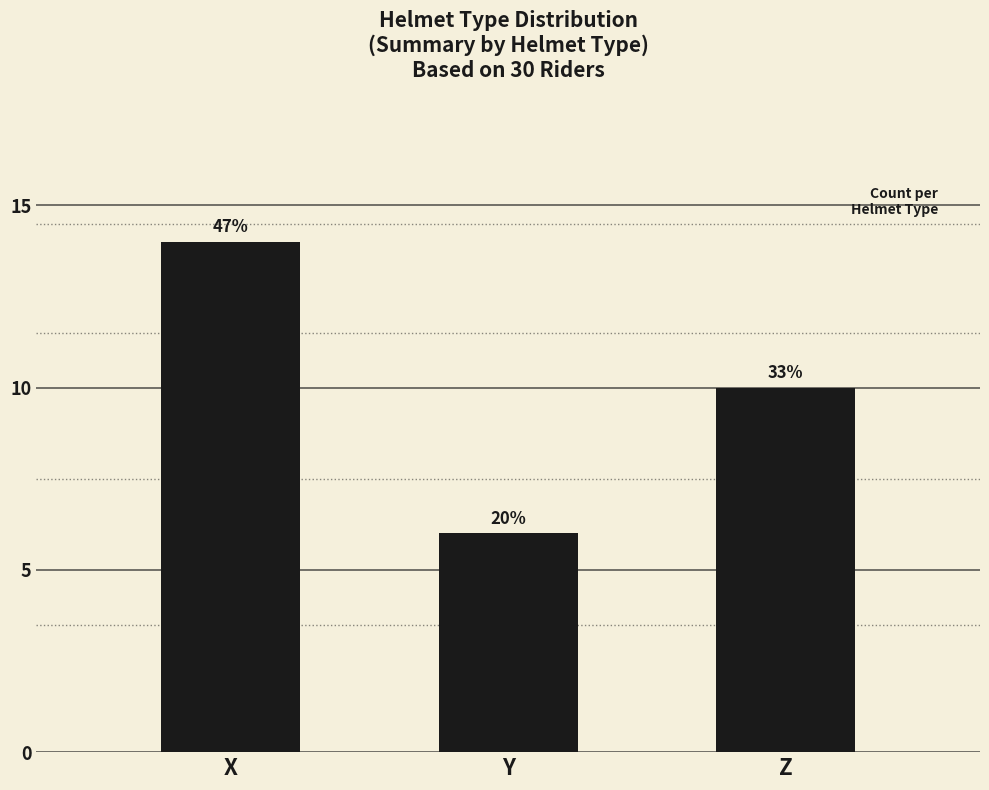

How many bars are there in total?

3